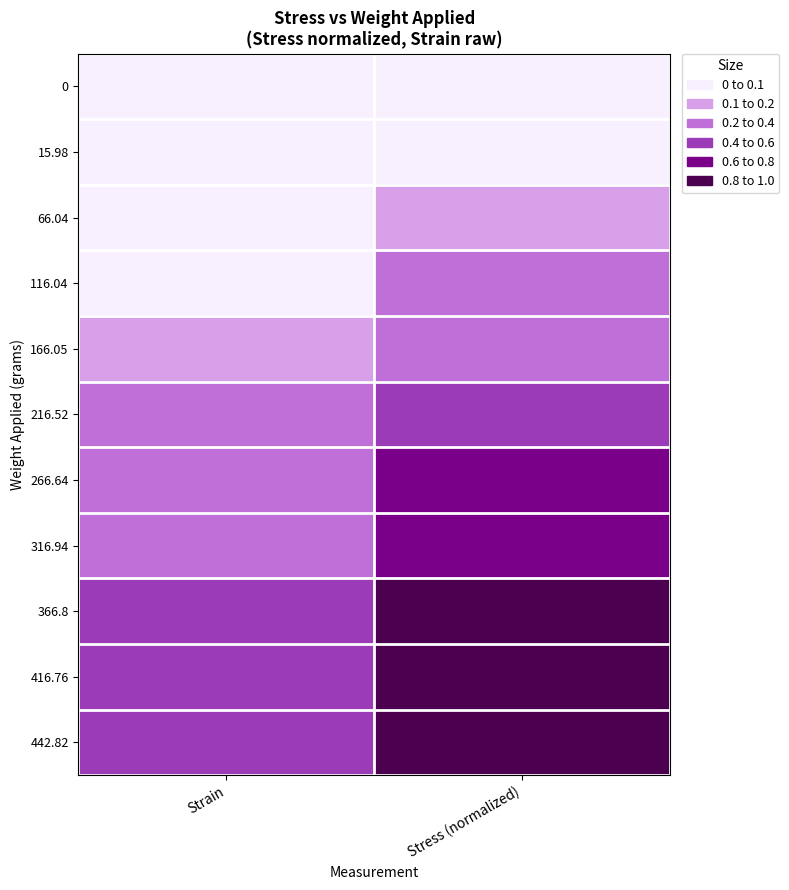

Reading left to right, transcribe all the data shown in this chart.

0: Strain=0.0	Stress (normalized)=0.0
15.98: Strain=0.0	Stress (normalized)=0.0
66.04: Strain=0.1	Stress (normalized)=0.1
116.04: Strain=0.1	Stress (normalized)=0.3
166.05: Strain=0.1	Stress (normalized)=0.4
216.52: Strain=0.3	Stress (normalized)=0.5
266.64: Strain=0.3	Stress (normalized)=0.6
316.94: Strain=0.3	Stress (normalized)=0.7
366.8: Strain=0.4	Stress (normalized)=0.8
416.76: Strain=0.5	Stress (normalized)=0.9
442.82: Strain=0.6	Stress (normalized)=1.0